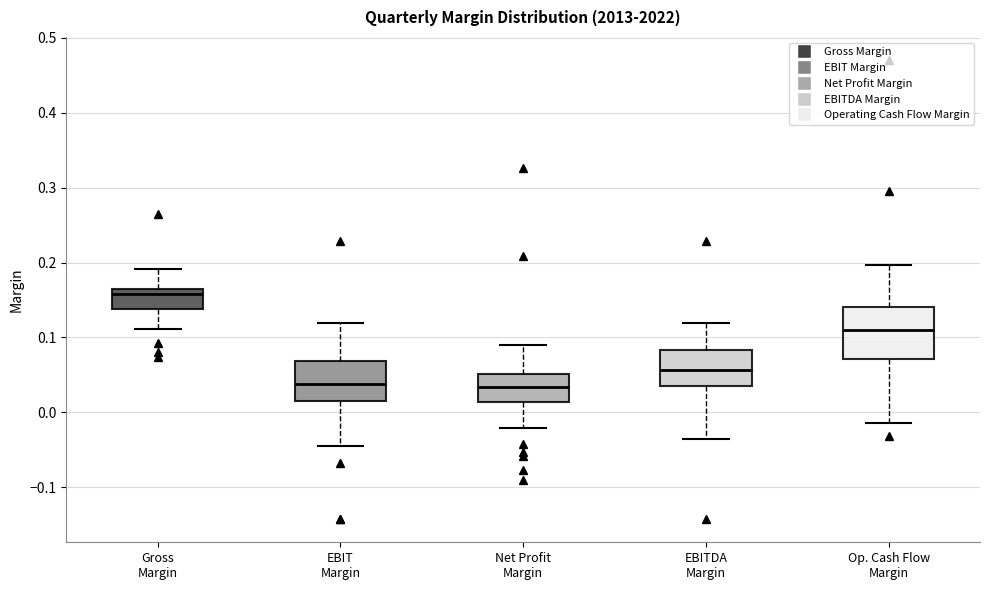

Where does the lower whisker of the box for Net Profit Margin end on the y-axis? The values are not printed on the chart, so give them approximately, as read against the axis.

-0.02